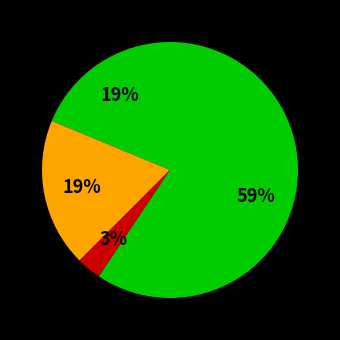

To the nearest percent, what is the difference between the largest and smallest slice percentages?

56%